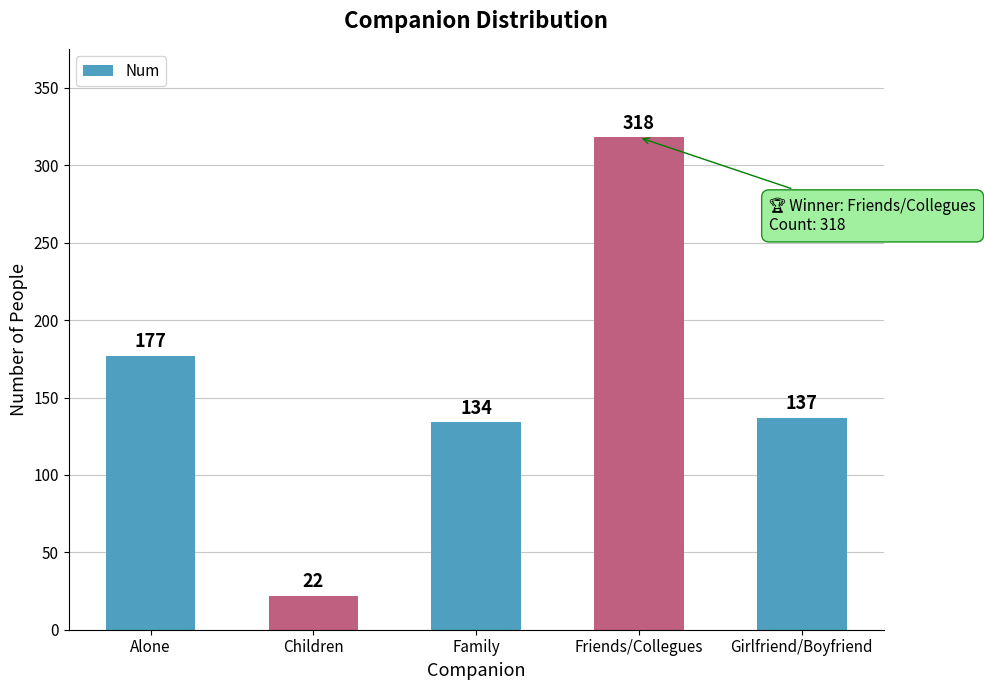

At which label is the value closest to 170?

Alone